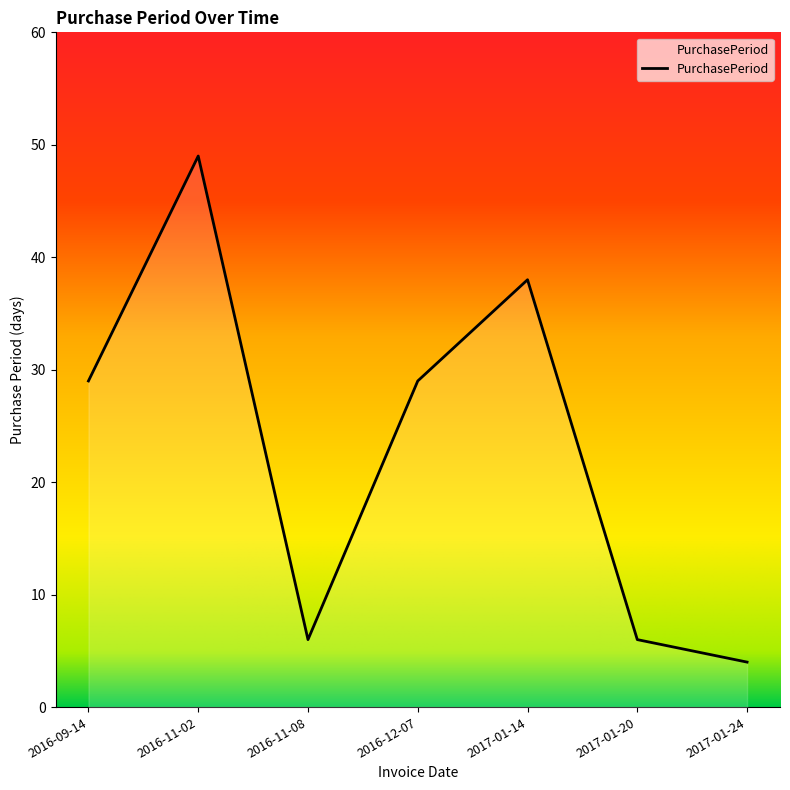

Does the chart display data point markers on the line(s)?

No